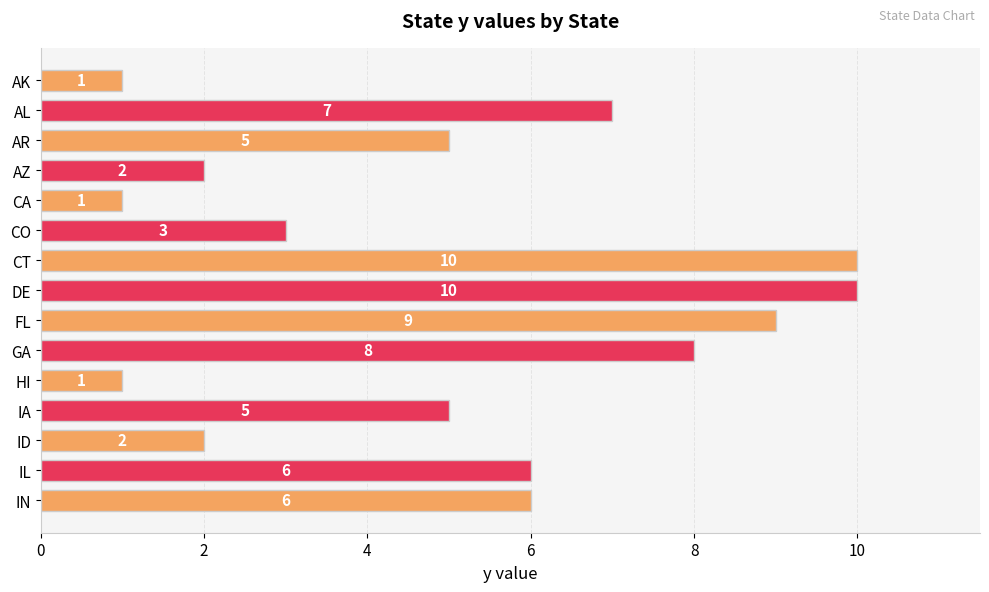

What is the average value?

5